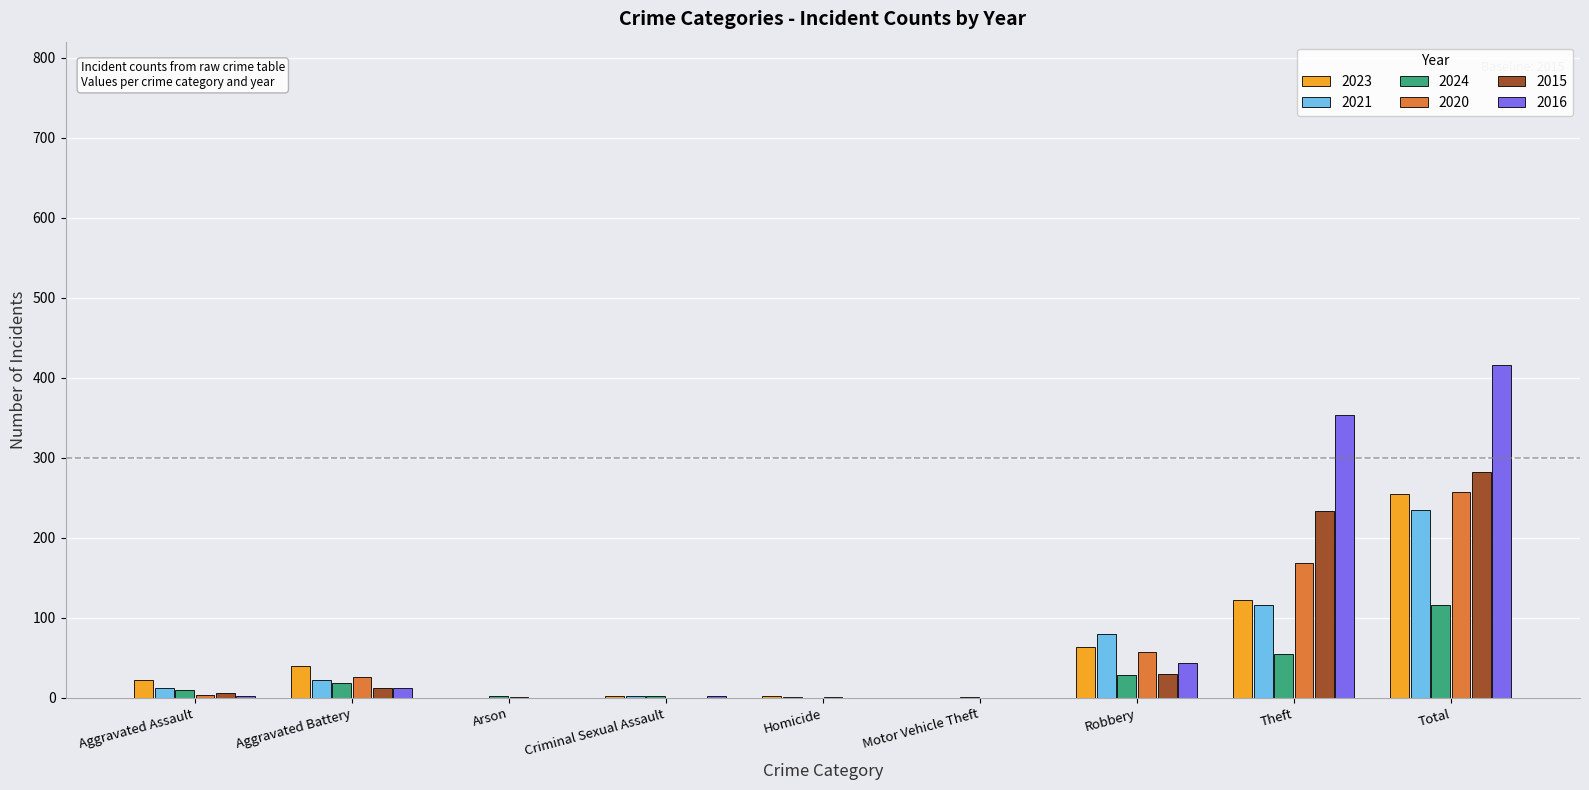

What is the maximum value for 2024?

116